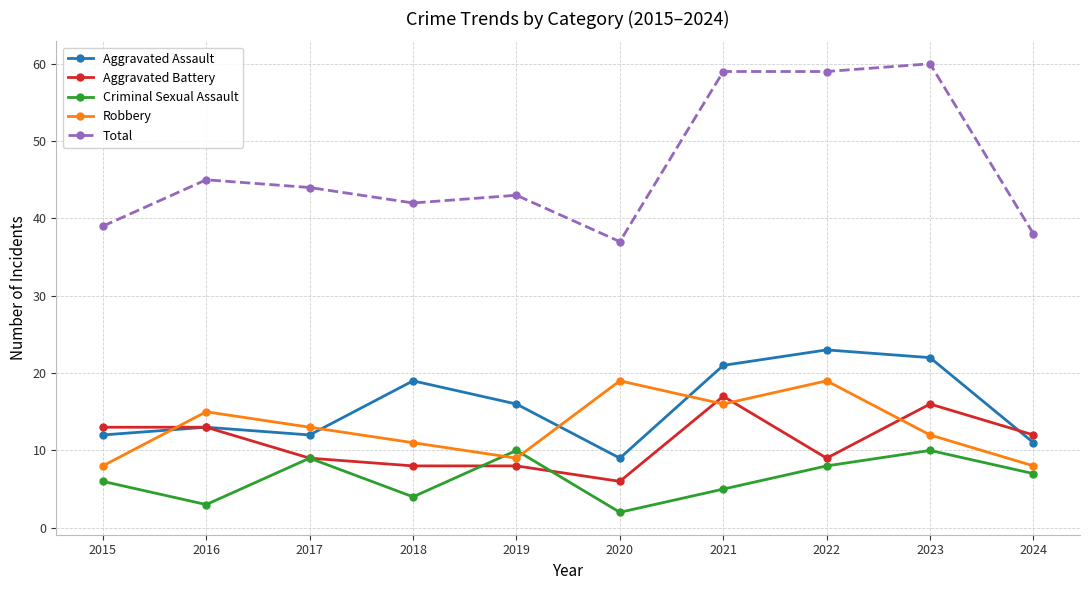

Reading left to right, extract all data points from this chart.

Aggravated Assault: 2015=12	2016=13	2017=12	2018=19	2019=16	2020=9	2021=21	2022=23	2023=22	2024=11
Aggravated Battery: 2015=13	2016=13	2017=9	2018=8	2019=8	2020=6	2021=17	2022=9	2023=16	2024=12
Criminal Sexual Assault: 2015=6	2016=3	2017=9	2018=4	2019=10	2020=2	2021=5	2022=8	2023=10	2024=7
Robbery: 2015=8	2016=15	2017=13	2018=11	2019=9	2020=19	2021=16	2022=19	2023=12	2024=8
Total: 2015=39	2016=45	2017=44	2018=42	2019=43	2020=37	2021=59	2022=59	2023=60	2024=38